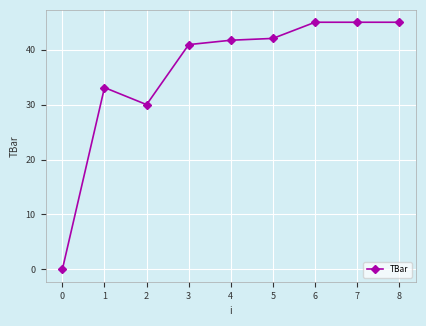

Where is the first local minimum?

2